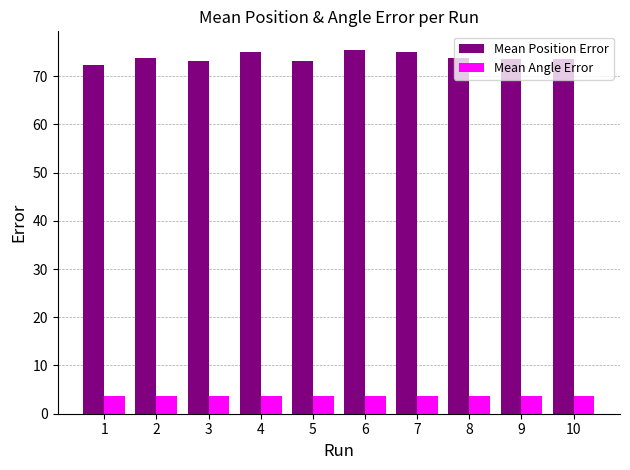

What is the highest value of the Mean Angle Error series?

3.8